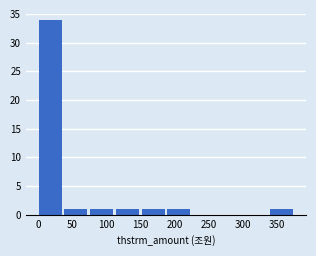

Reading left to right, transcribe this chart: for each bar, give the range it covers on the x-axis and its height. Neither the bar edges nor the heights are printed on the chart, so give them approximately, as read against the axes.

0 to 40: 34
40 to 75: 1
75 to 115: 1
115 to 150: 1
150 to 190: 1
190 to 225: 1
225 to 265: 0
265 to 305: 0
305 to 340: 0
340 to 380: 1